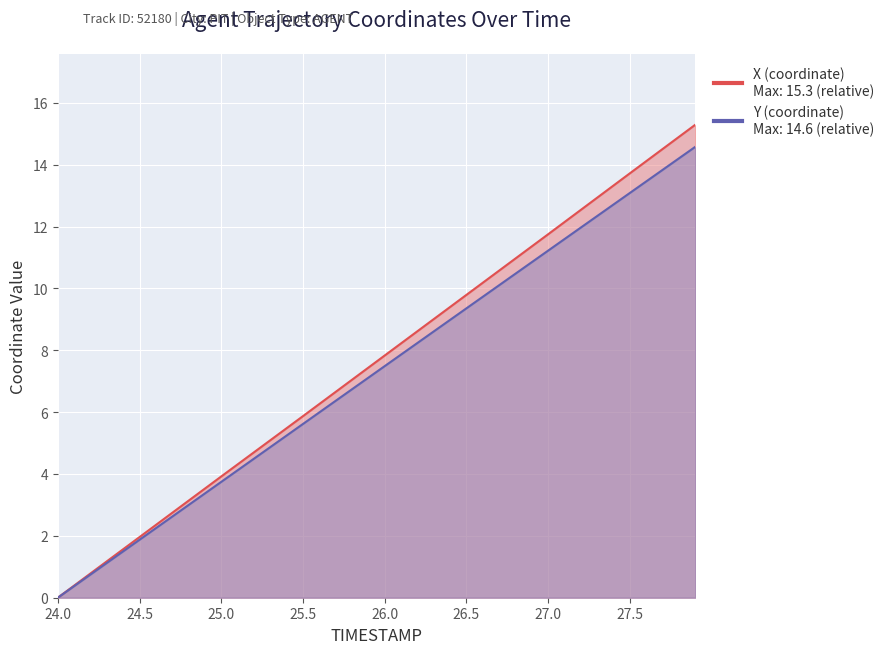

At which label does Y reach its peak?

27.9